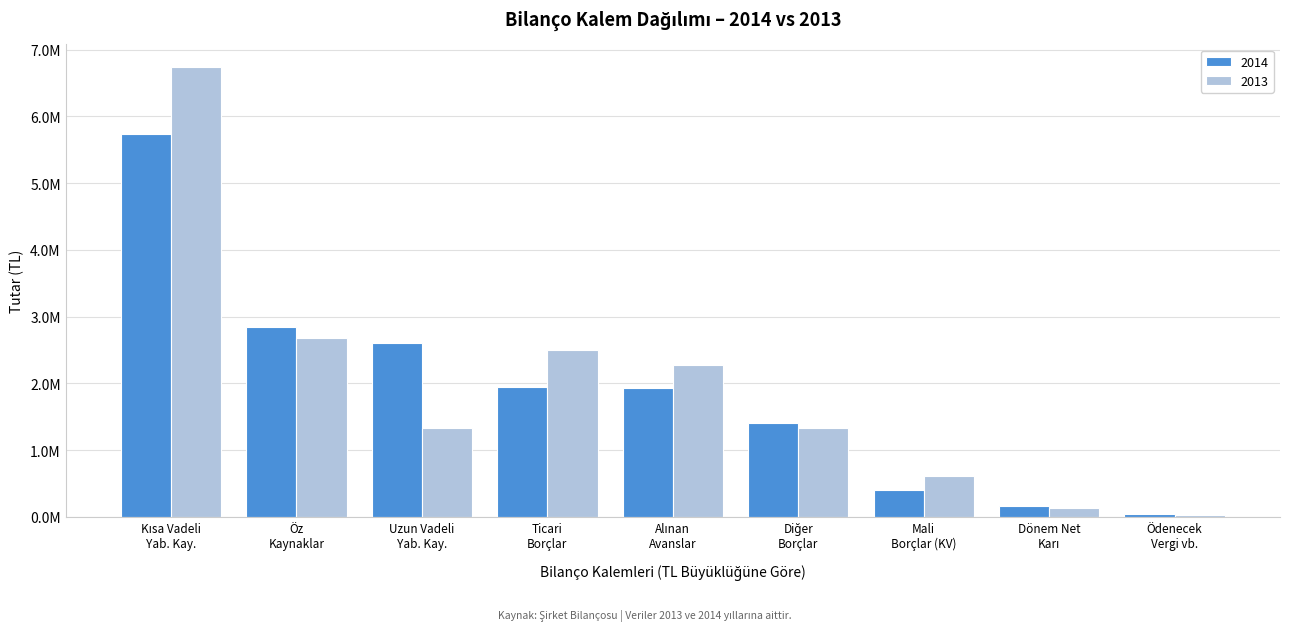

Are the bars grouped side by side (vs. stacked)?

Yes